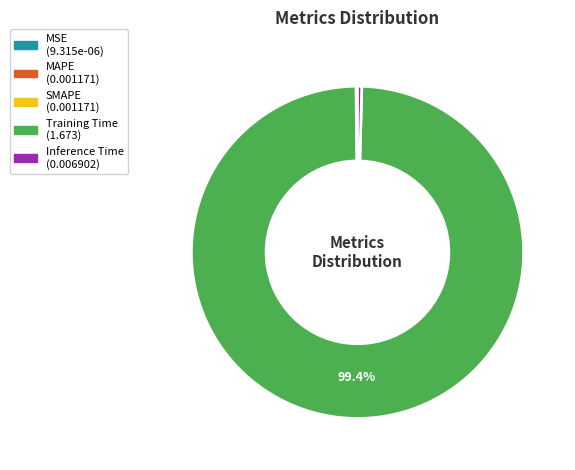

What percentage is NOT represented by Training Time?

0.6%